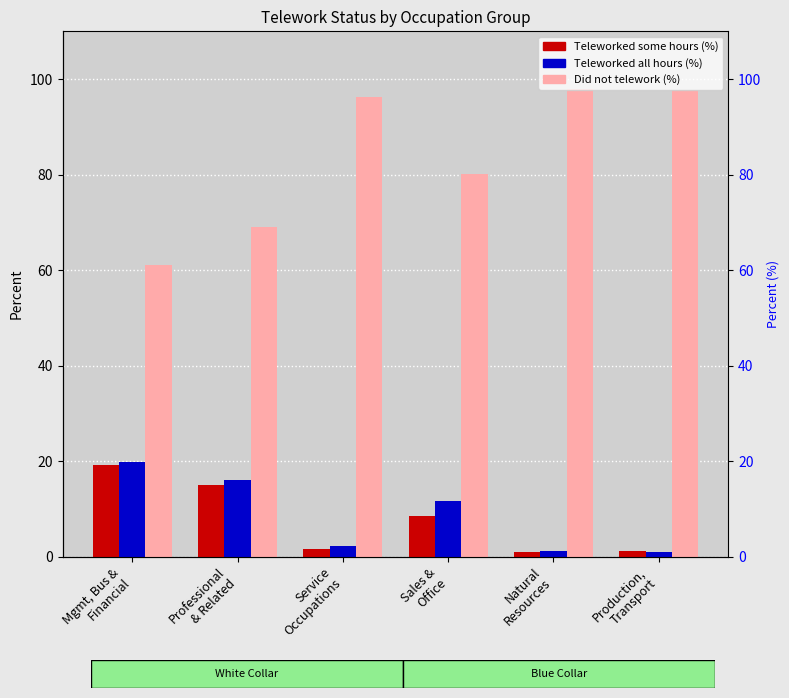

What is the sum of the Did not telework (%) values at Production,
Transport and Professional
& Related?

166.8